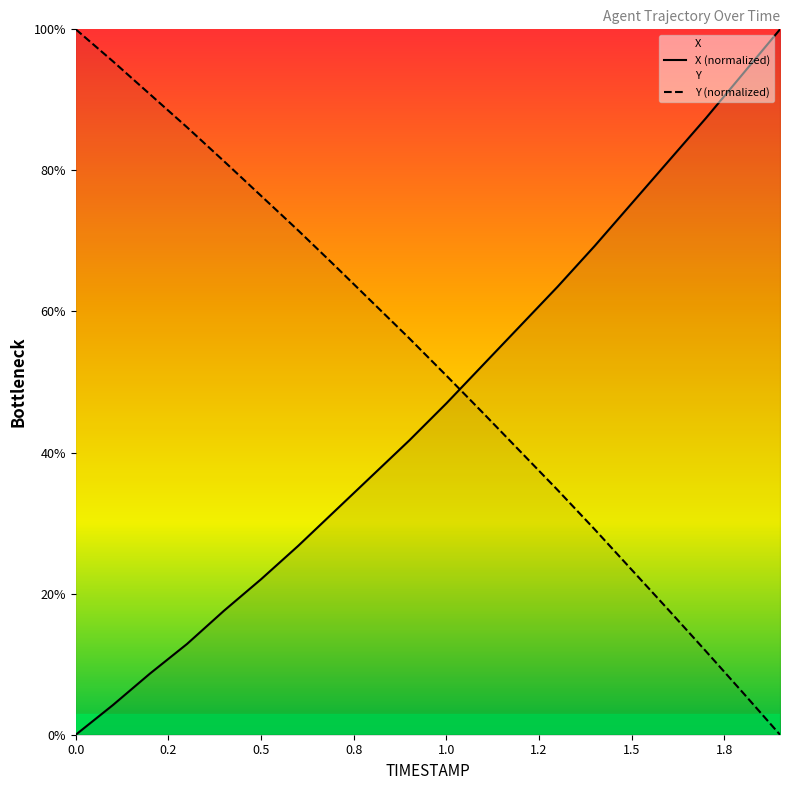

What is the maximum value for Y (normalized)?

100.0